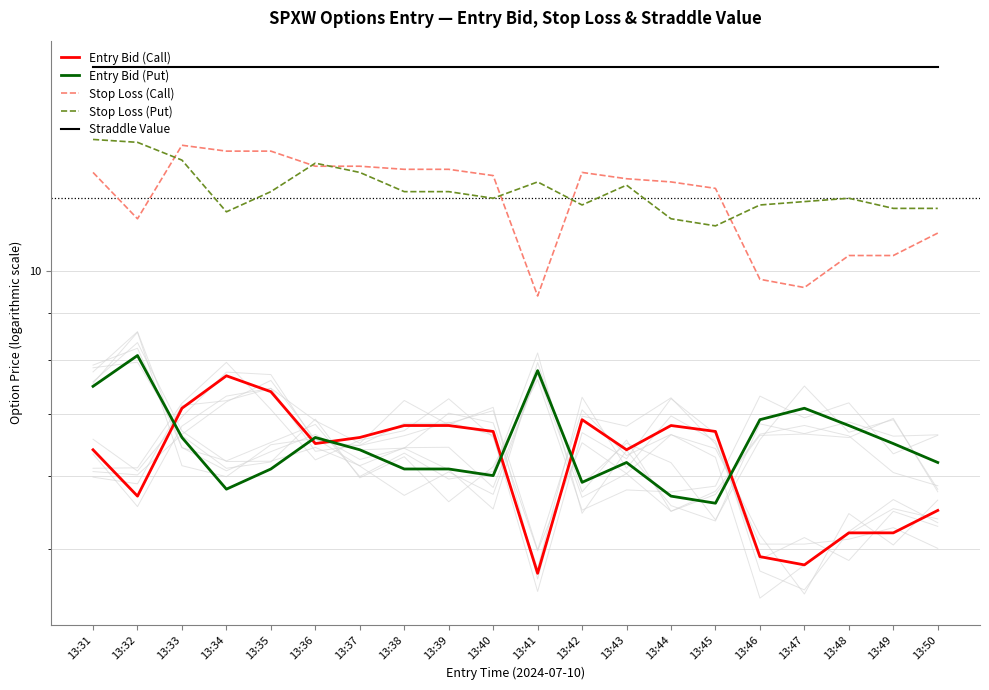

Which series has the largest range (max minus min)?

Stop Loss (Call)